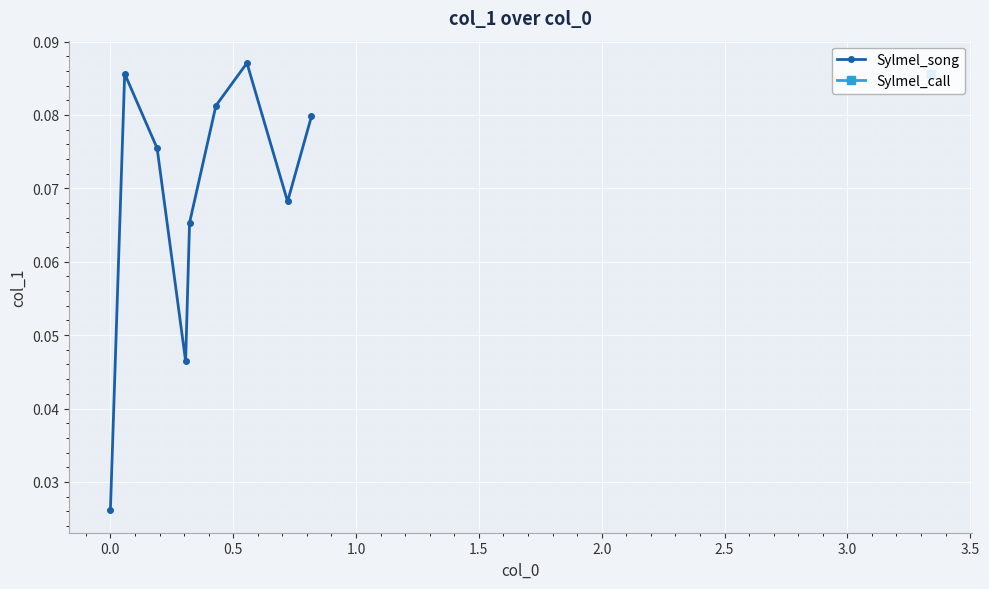

What is the average value?

0.1